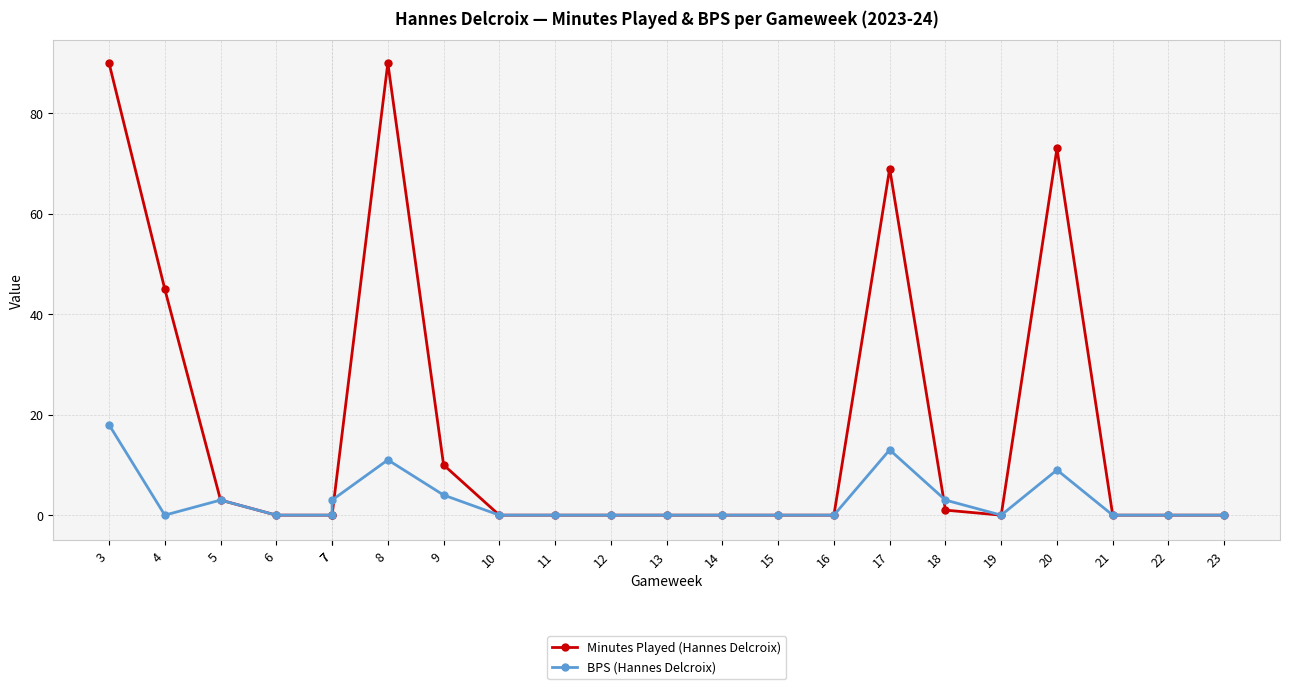

What is the difference between the maximum and minimum values in the BPS (Hannes Delcroix) series?

18